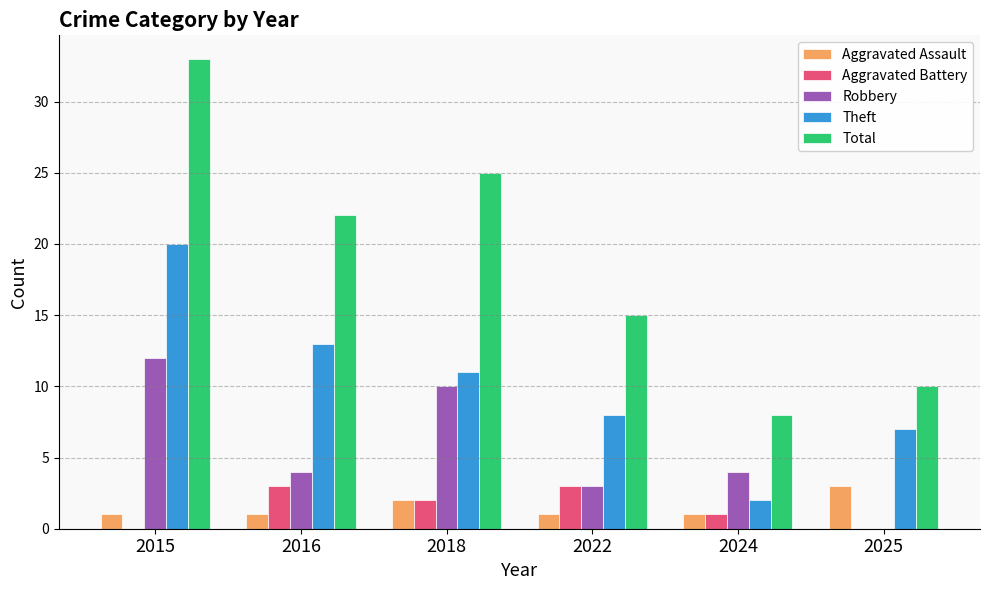

At which label does Theft reach its peak?

2015